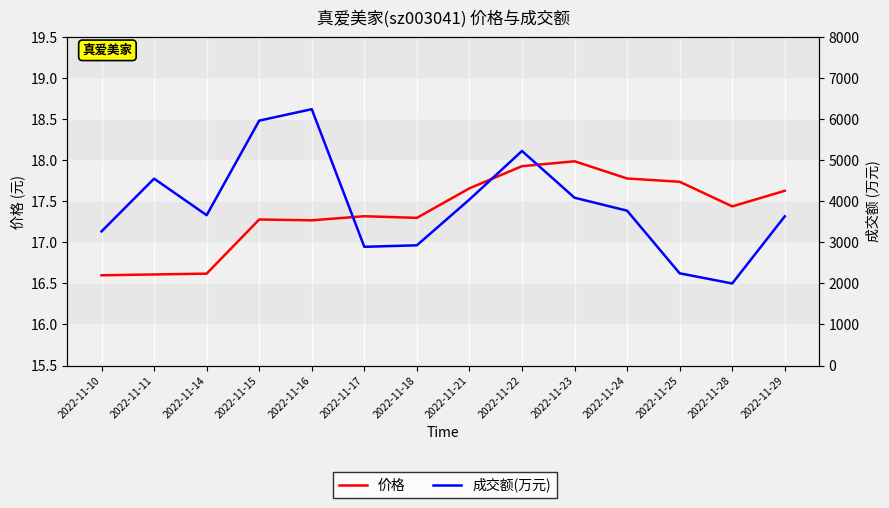

Reading right to left, extract all data points from this chart.

价格: 17.6	17.4	17.7	17.8	18.0	17.9	17.7	17.3	17.3	17.3	17.3	16.6	16.6	16.6
成交额(万元): 3637.0	2000.0	2248.0	3775.0	4091.0	5231.0	4047.0	2931.0	2894.0	6250.0	5971.0	3665.0	4556.0	3270.0